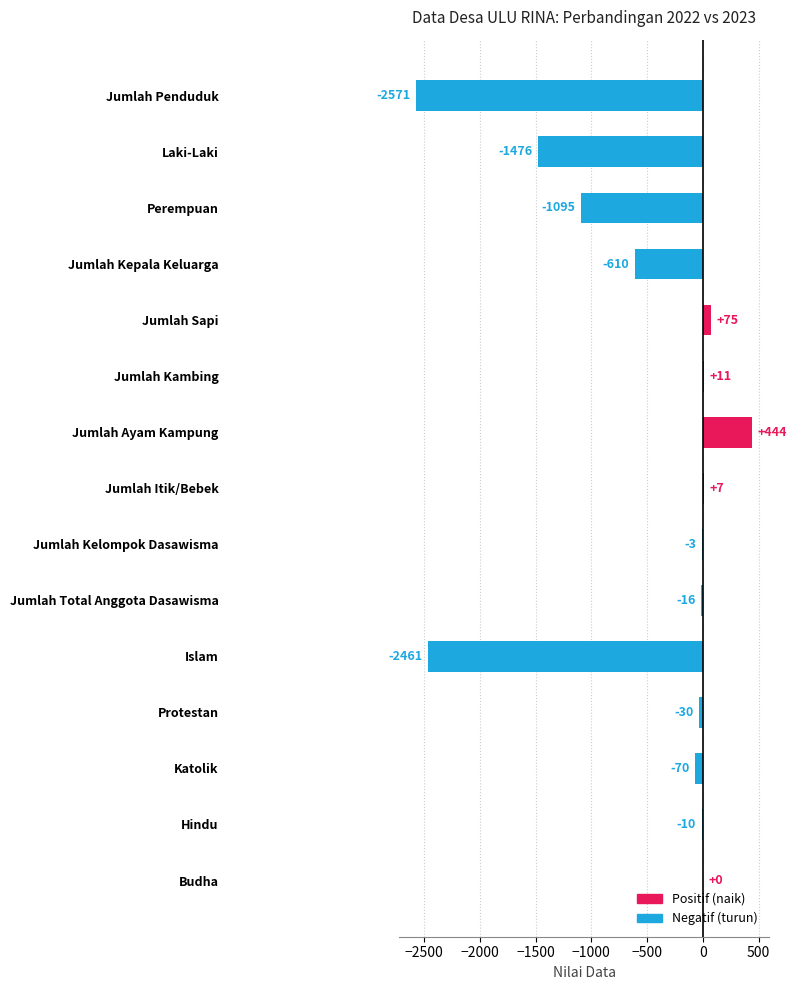

Reading bottom to top, extract all data points from this chart.

Budha=0	Hindu=-10	Katolik=-70	Protestan=-30	Islam=-2461	Jumlah Total Anggota Dasawisma=-16	Jumlah Kelompok Dasawisma=-3	Jumlah Itik/Bebek=7	Jumlah Ayam Kampung=444	Jumlah Kambing=11	Jumlah Sapi=75	Jumlah Kepala Keluarga=-610	Perempuan=-1095	Laki-Laki=-1476	Jumlah Penduduk=-2571